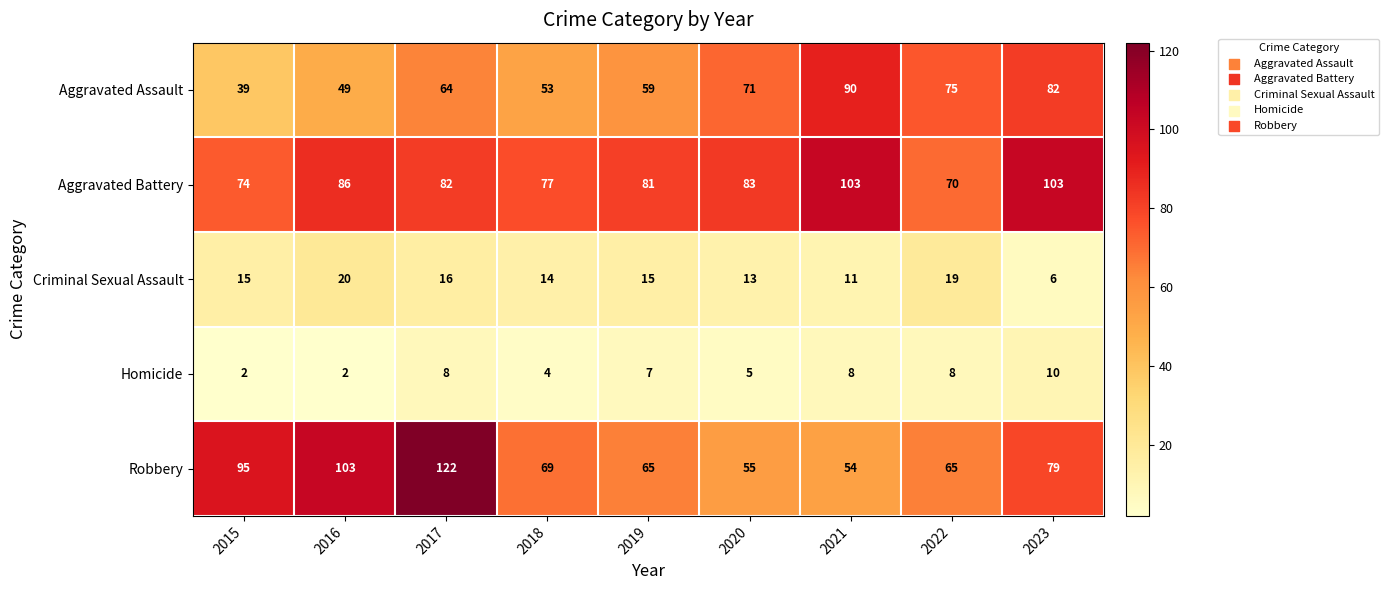

Is it true that Aggravated Assault equals 19 at 2016?

False